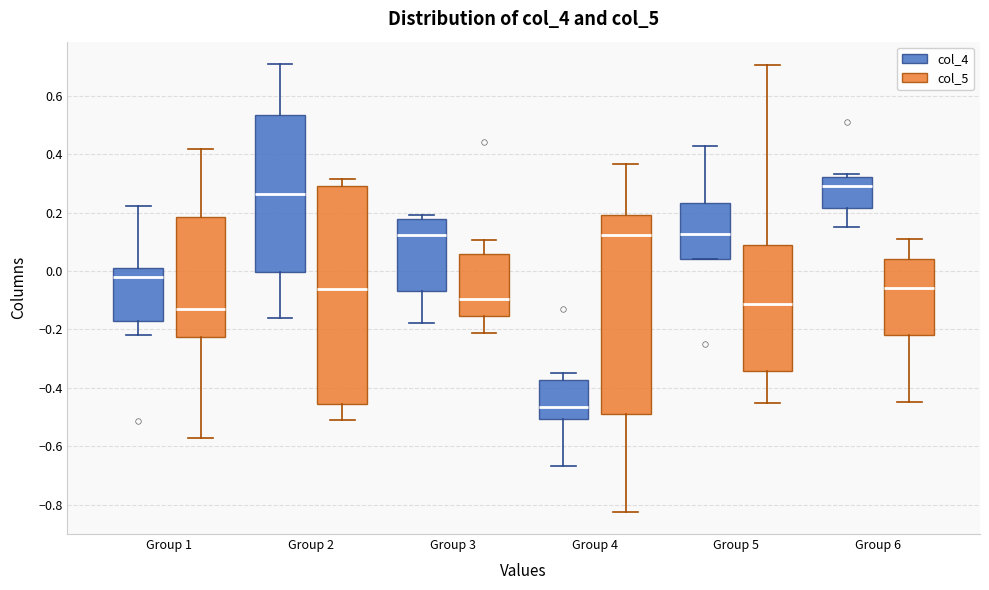

Comparing the boxes themselves (not the whiskers), which one is the tallest?

Group 2 (col_5)